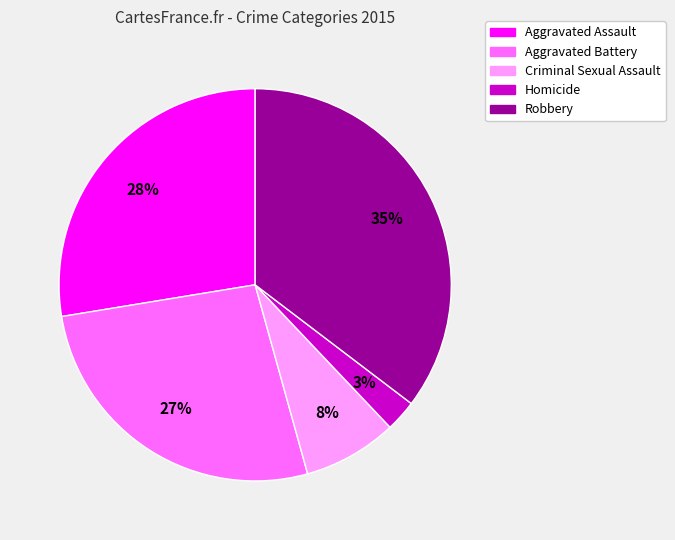

To the nearest percent, what is the average slice percentage?

20%